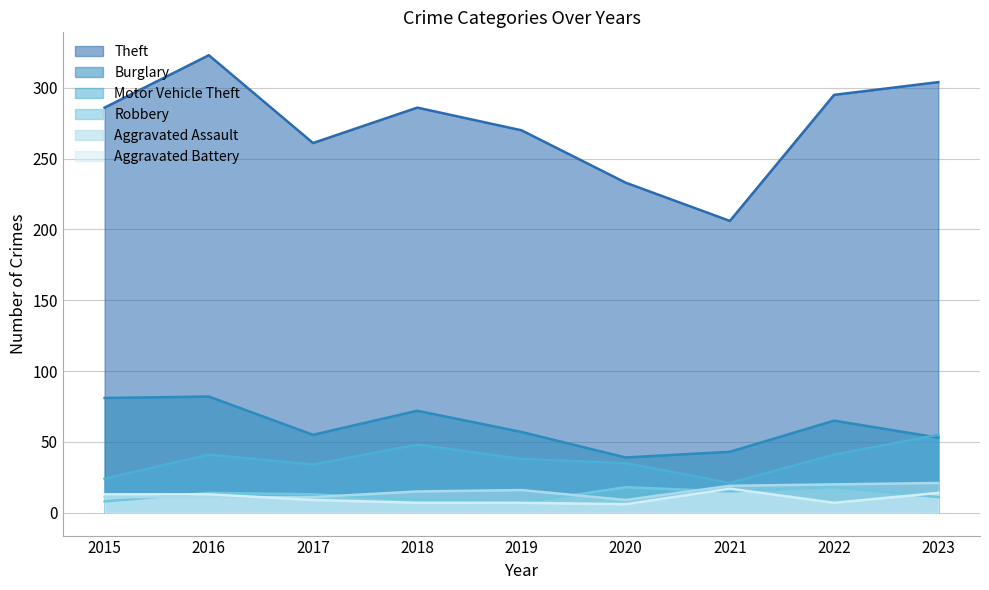

True or false: Aggravated Battery and Burglary cross at least once.

False